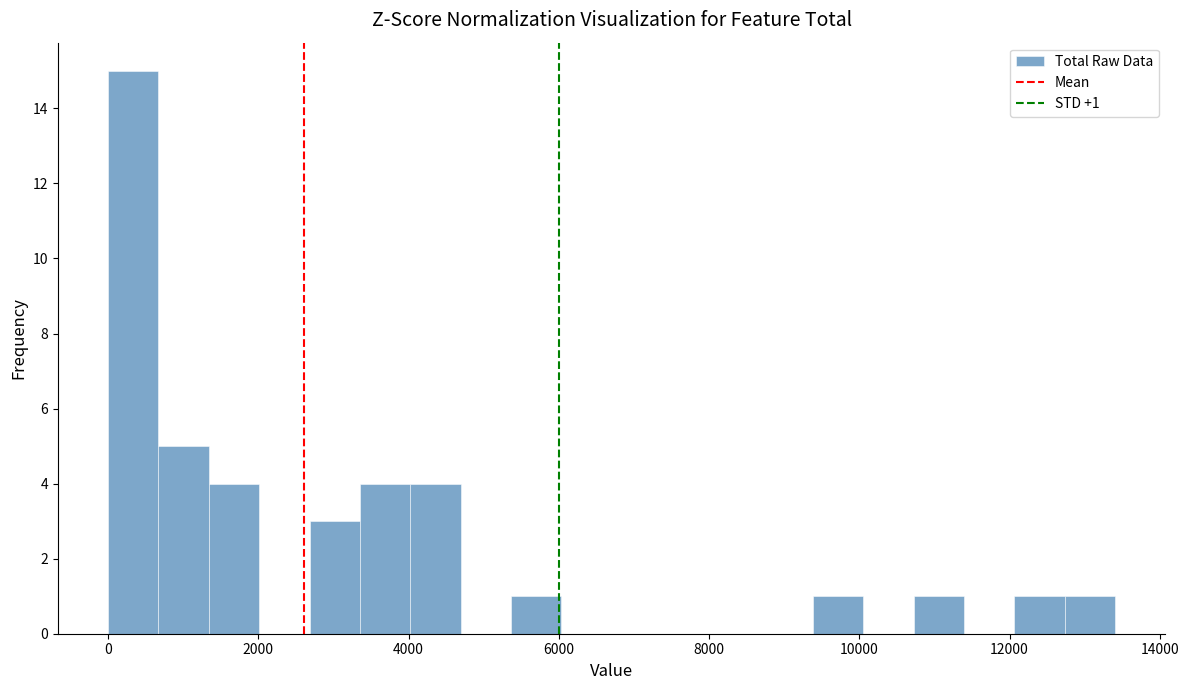

Read against the x-axis, roughly where is the centre of the tallest bar?

400